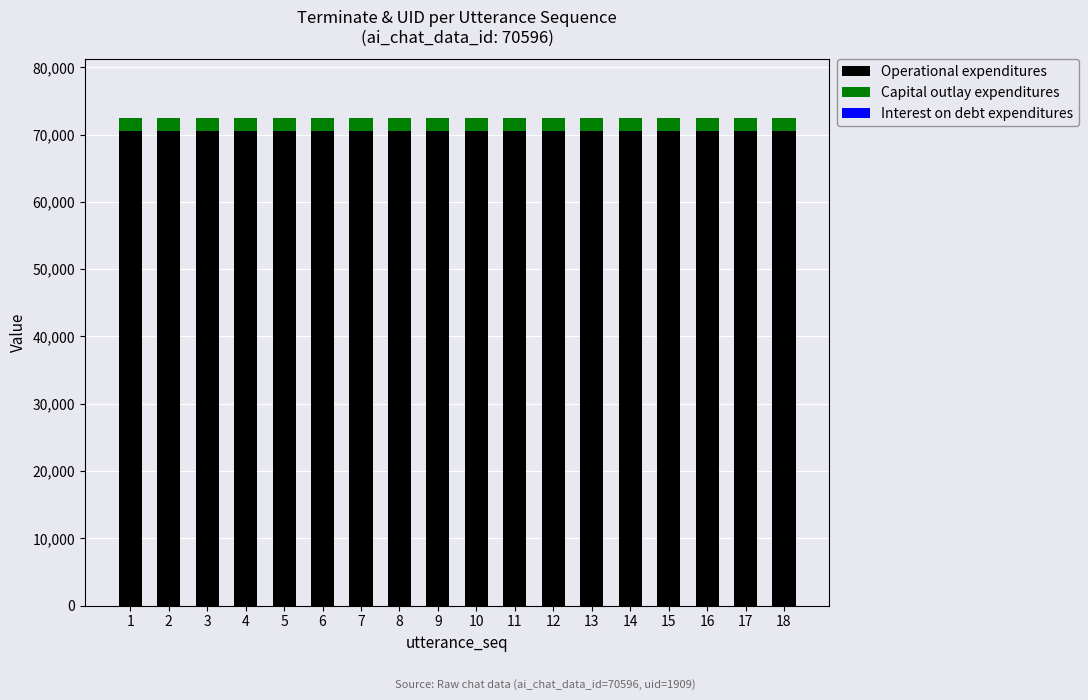

The Operational expenditures series shows 95125 at 17. True or false?

False